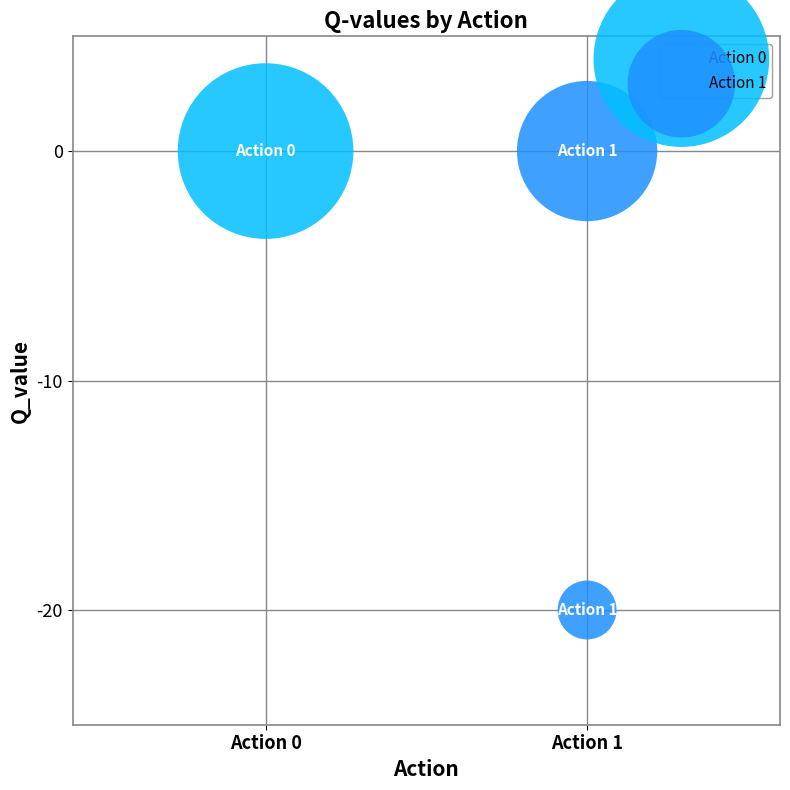

What are all the series names shown in the legend?

Action 0, Action 1